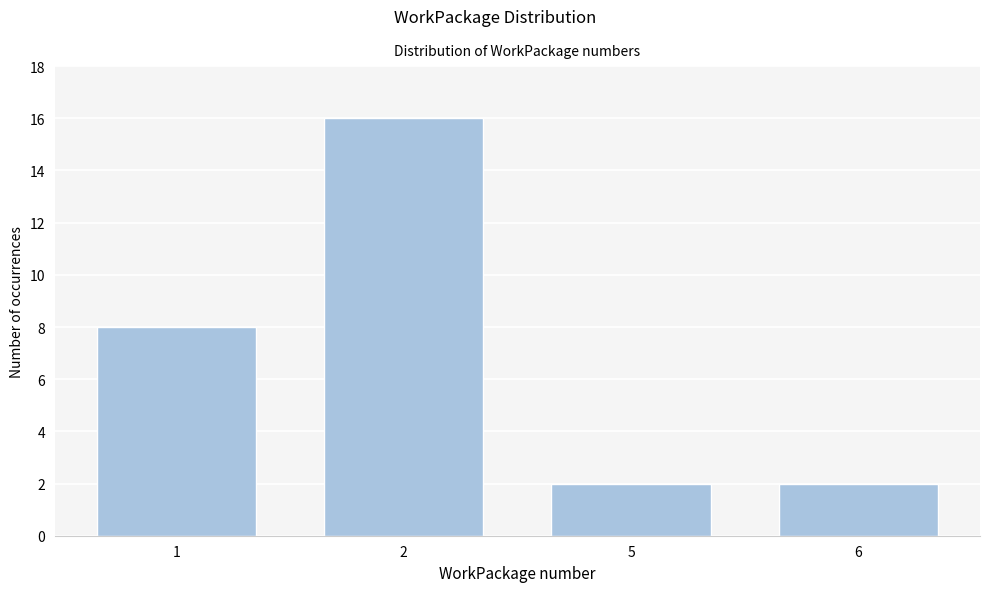

Reading left to right, extract all data points from this chart.

1=8	2=16	5=2	6=2